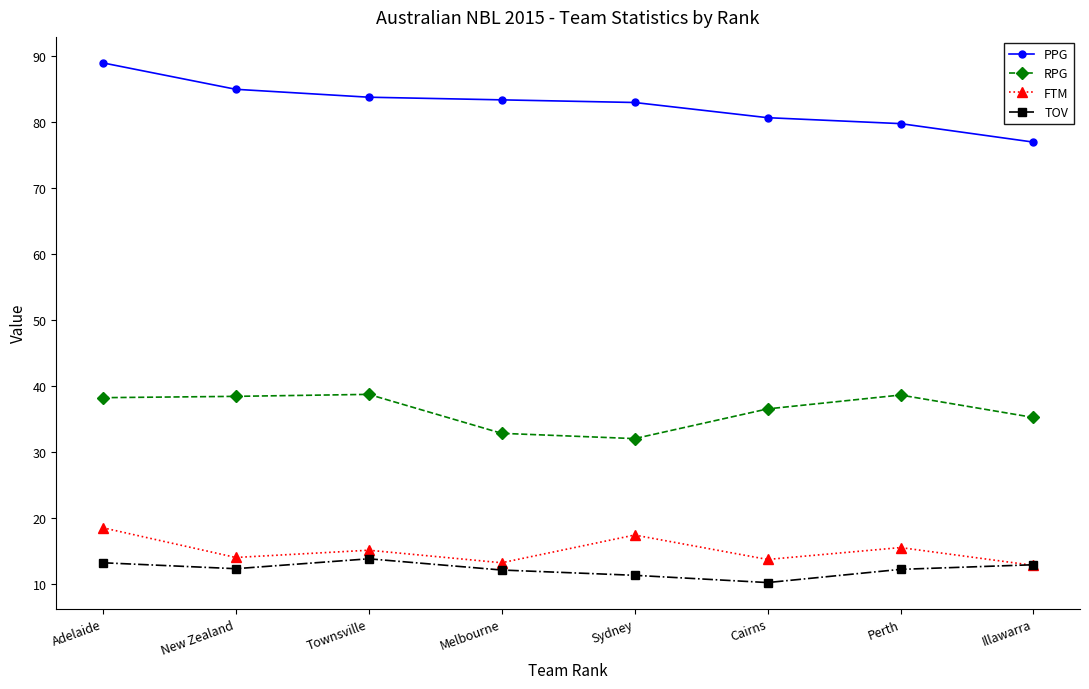

How many categories are shown in the chart?

8